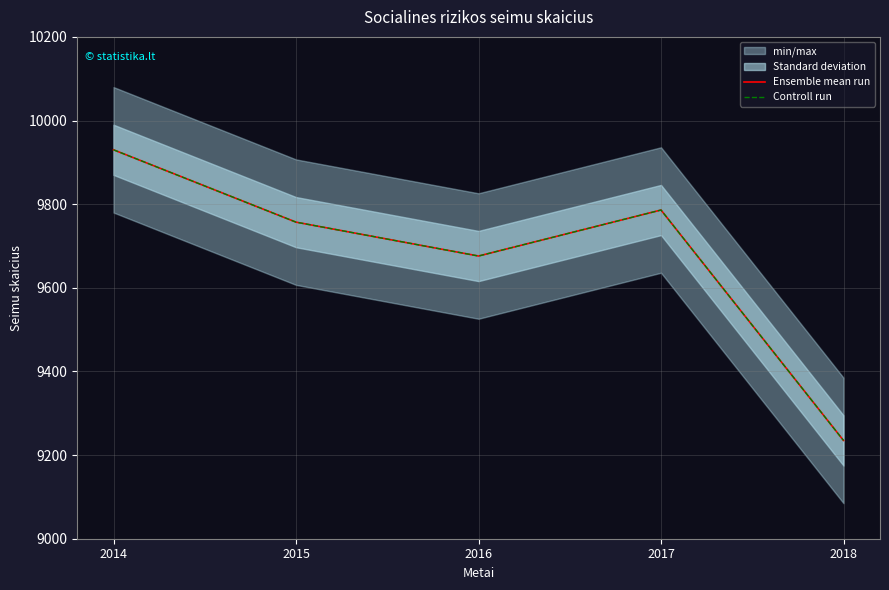

True or false: Controll run has a value of 5872 at 2015.

False